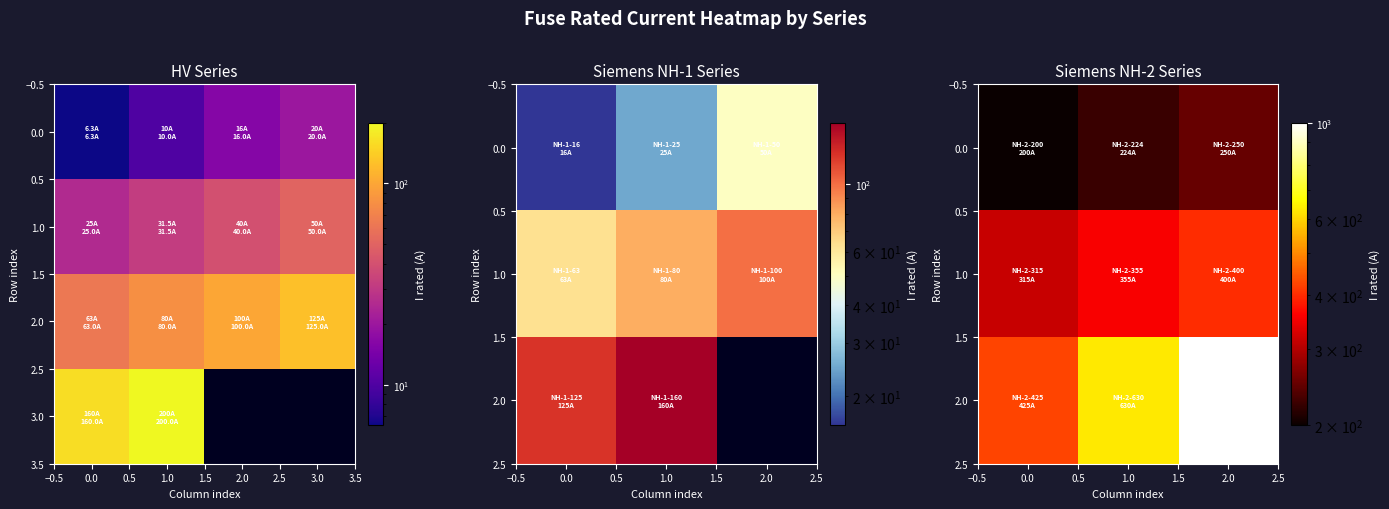

What is the difference between the values at 2 and 7?

34.0